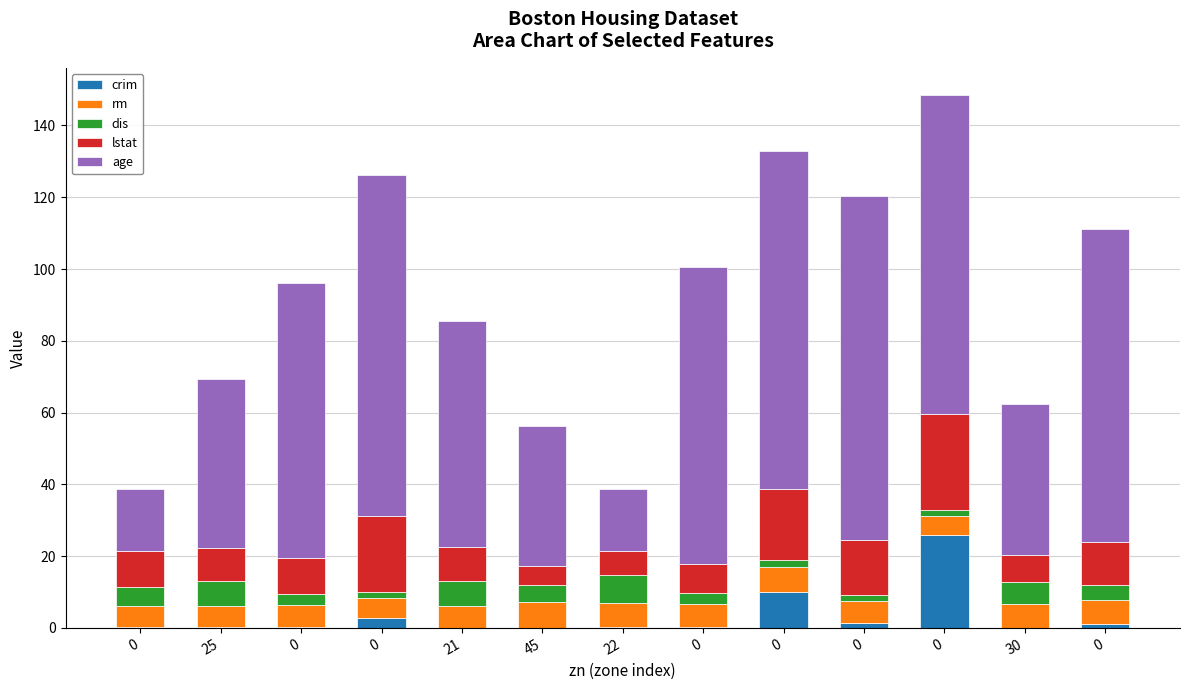

The dis series shows 2.6 at 0. True or false?

False